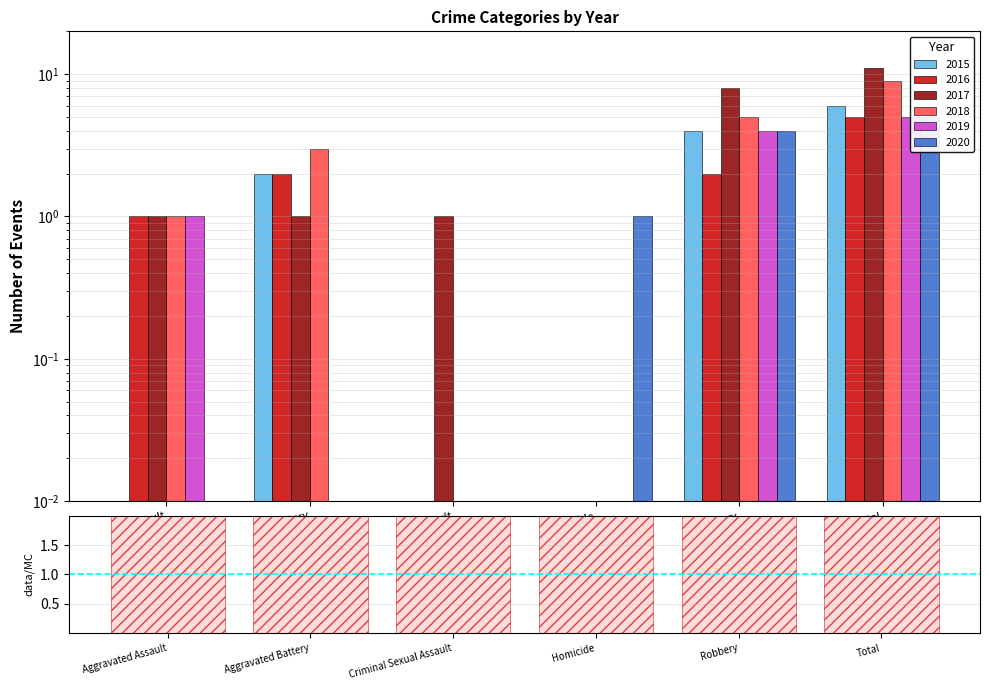

What is the sum of all 2017 values?

22.0